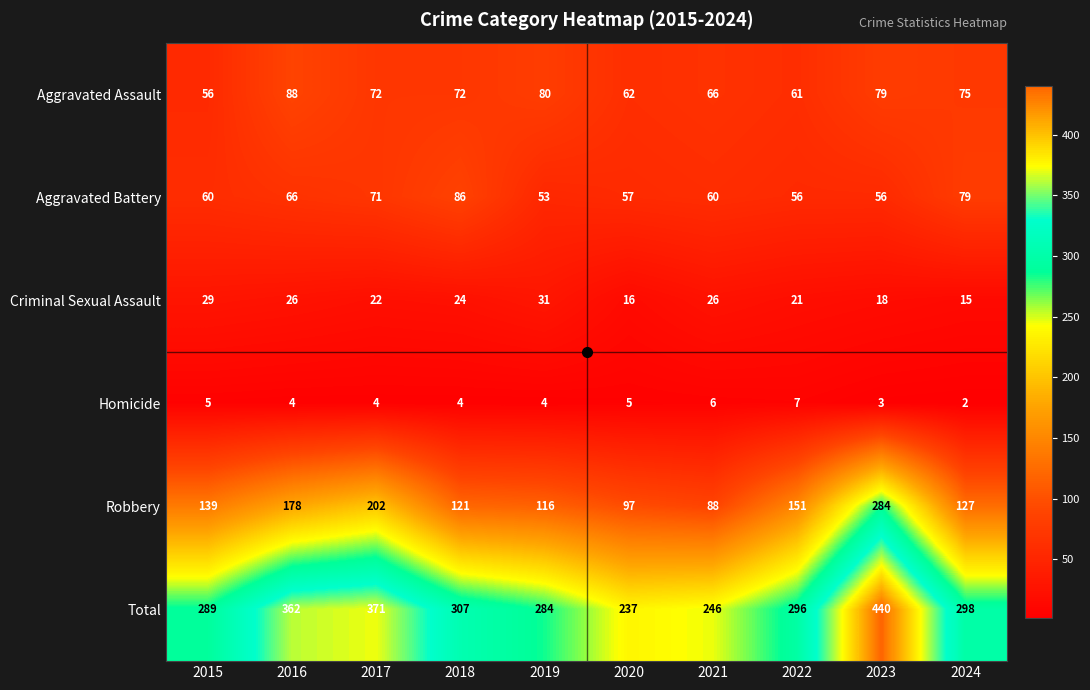

What is the total value across all series at 2020?

474